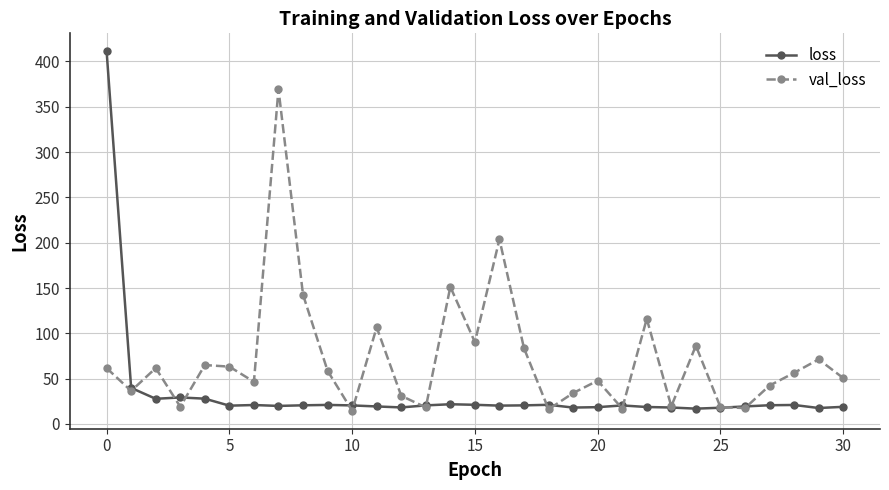

True or false: val_loss has more than 1 interior local peaks.

True